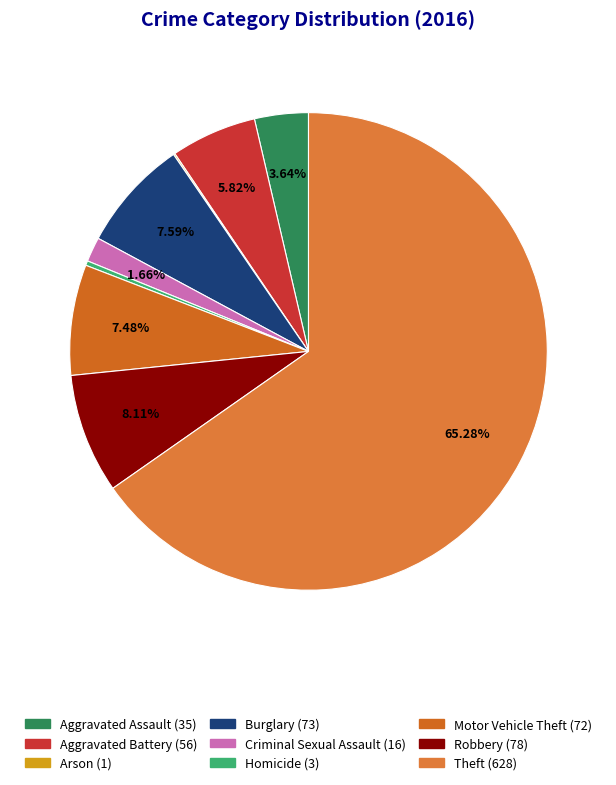

How many segments does this pie chart have?

9